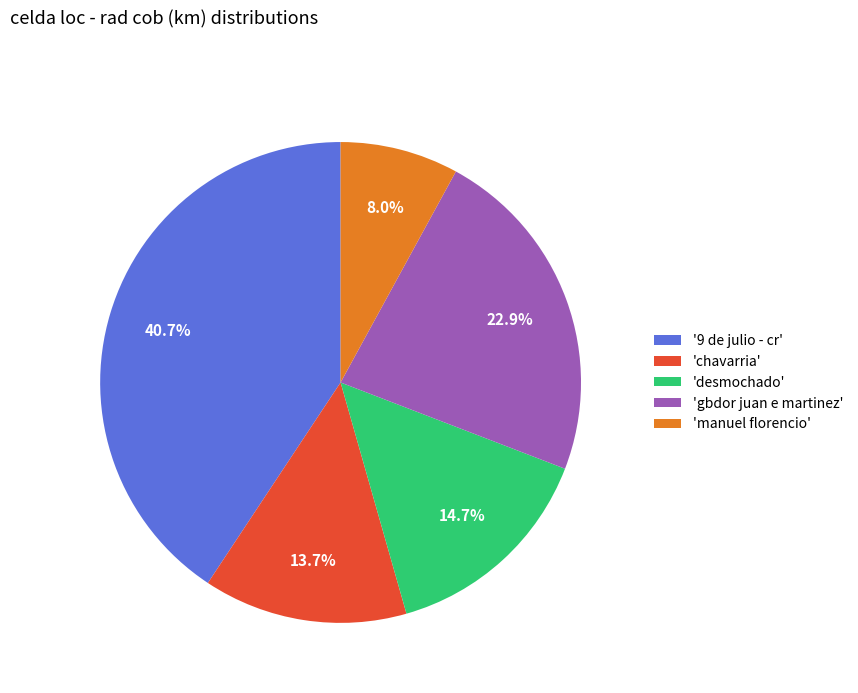

What is the ratio of the value at 'desmochado' to the value at '9 de julio - cr'?

0.4